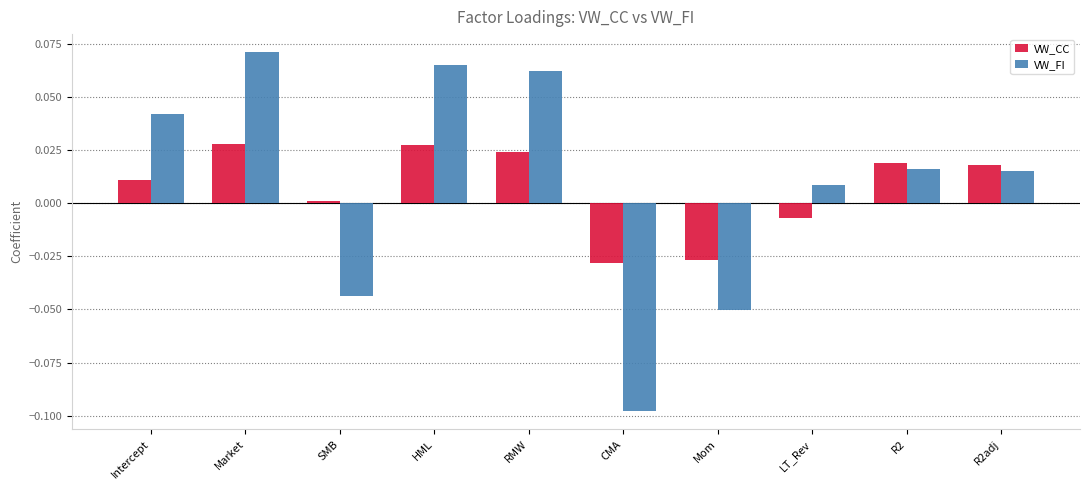

What is the label of the 10th bar from the left?

R2adj